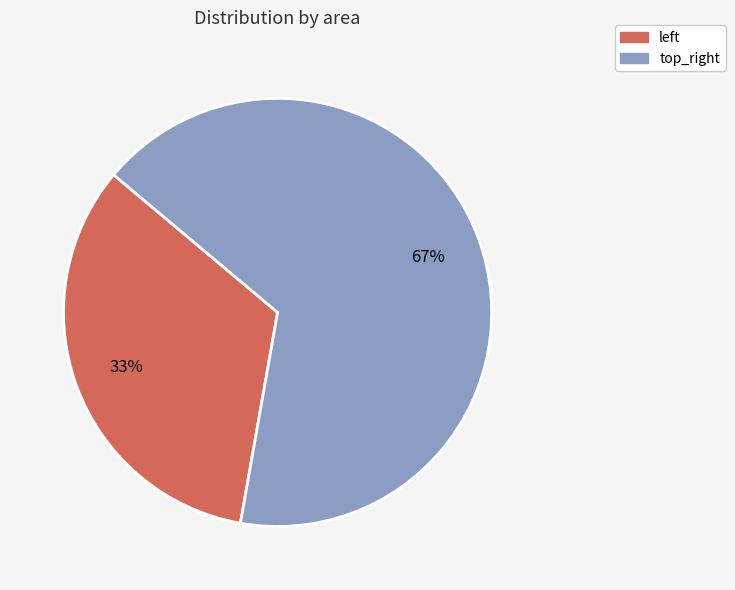

To the nearest percent, what portion does top_right represent?

67%